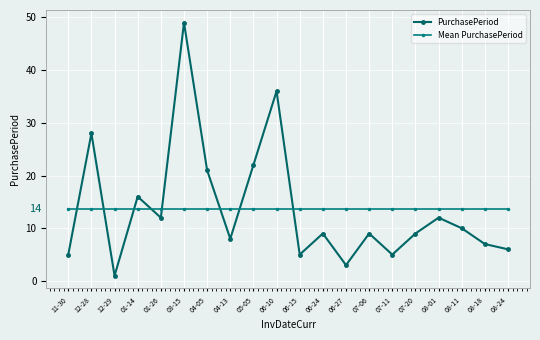

Which series ends up on top after the final intersection of Mean PurchasePeriod and PurchasePeriod?

Mean PurchasePeriod